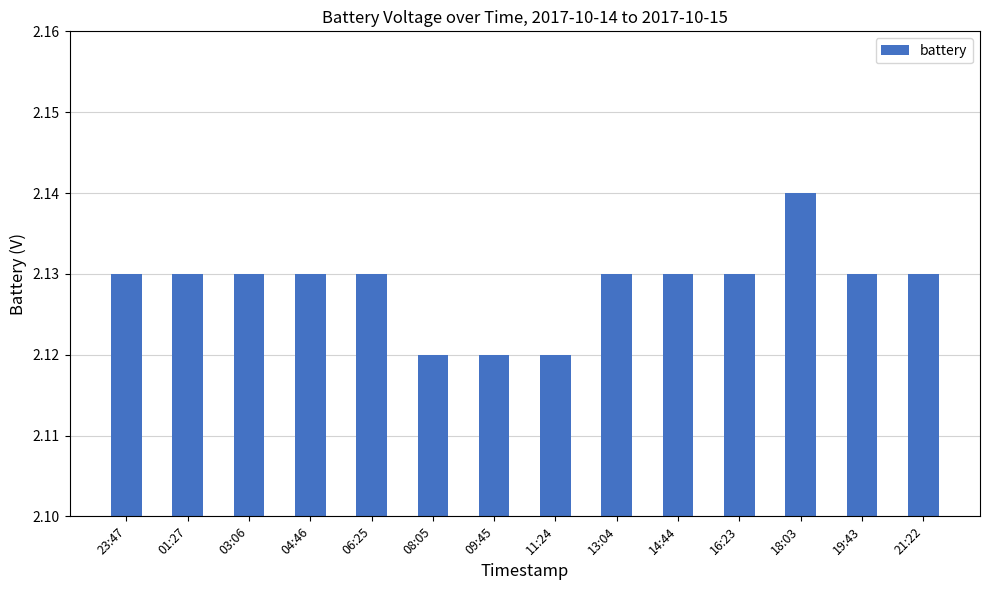

The chart shows a value of 0.9 at 06:25. True or false?

False